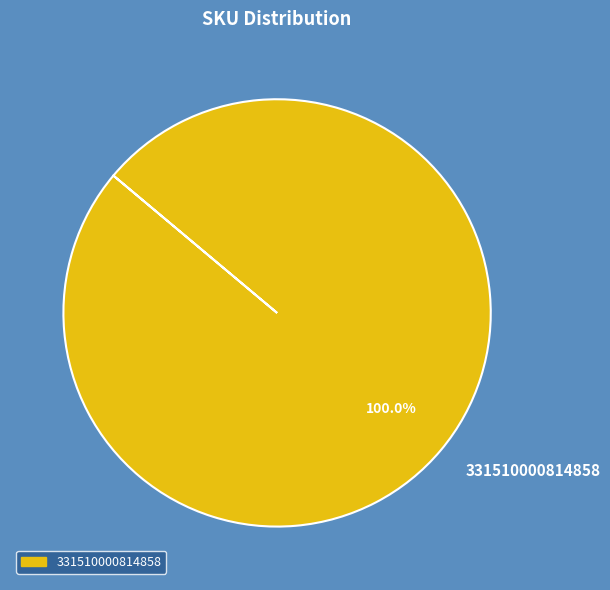

Rank the categories by value from lowest to highest.

331510000814858